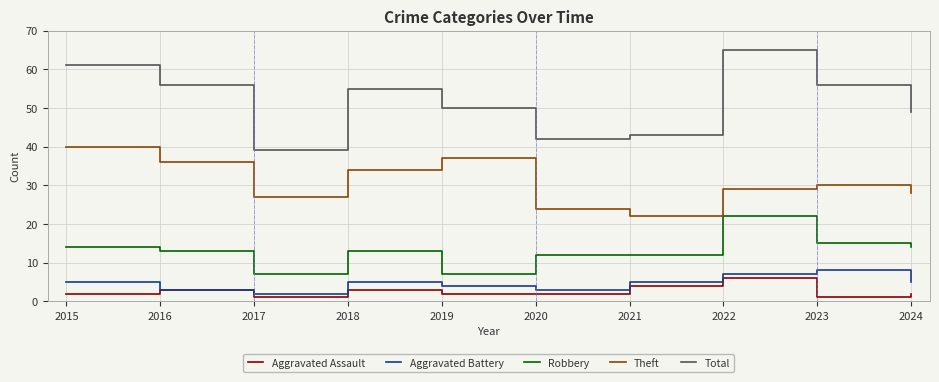

The value of Robbery at 2018 is 6. True or false?

False